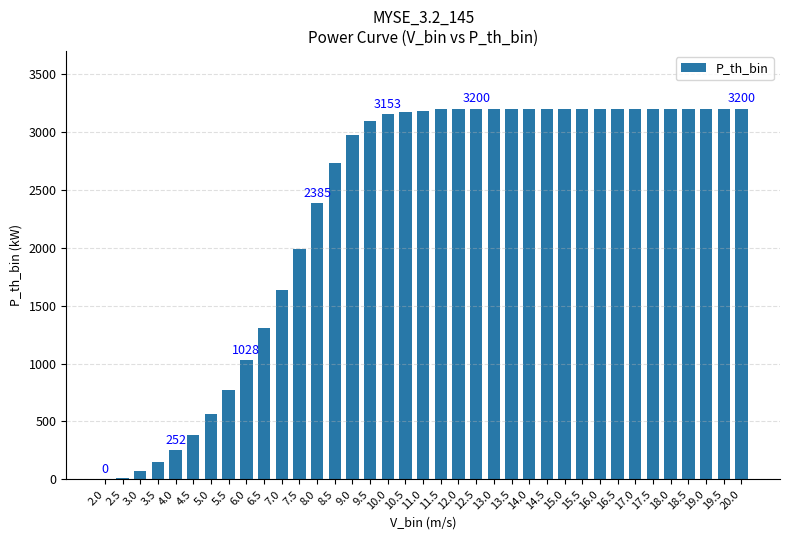

True or false: the data shows 3200 at 15.5.

True